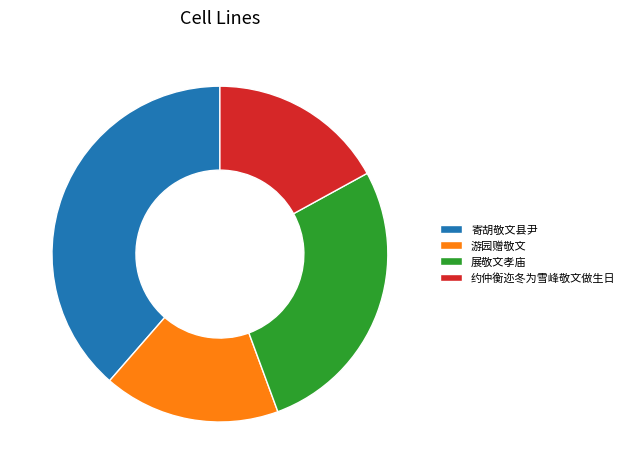

Between 游园赠敬文 and 寄胡敬文县尹, which is larger?

寄胡敬文县尹